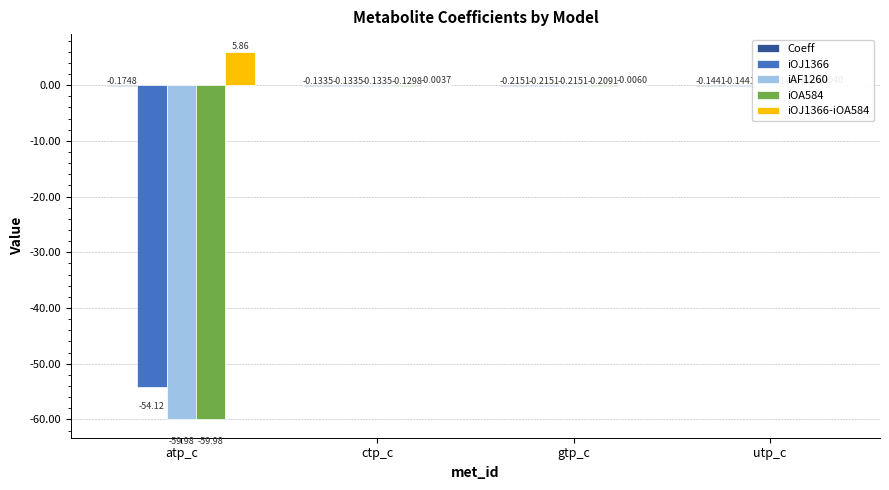

What is the sum of all iAF1260 values?

-60.5